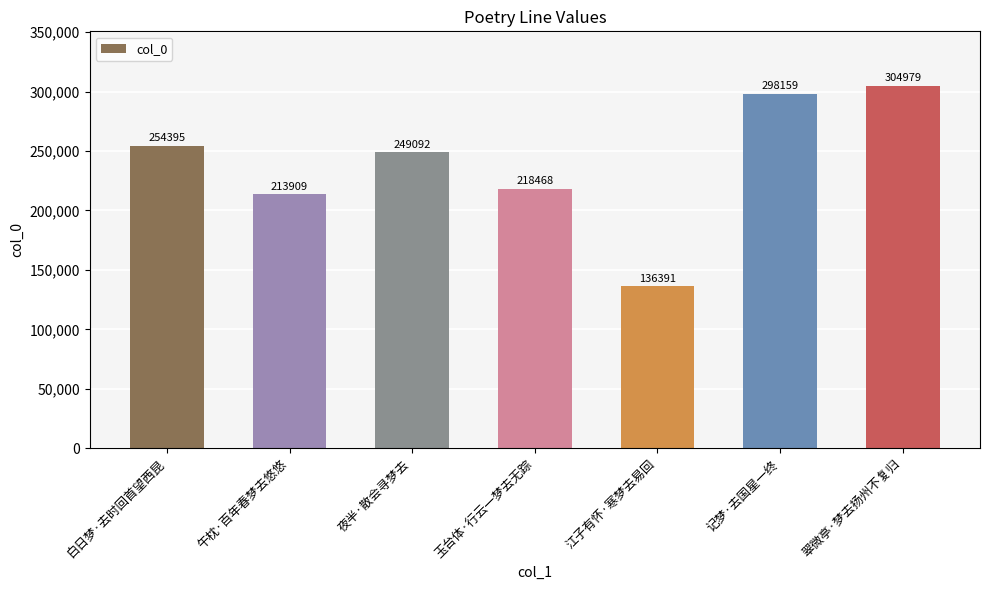

Reading left to right, extract all data points from this chart.

254395	213909	249092	218468	136391	298159	304979